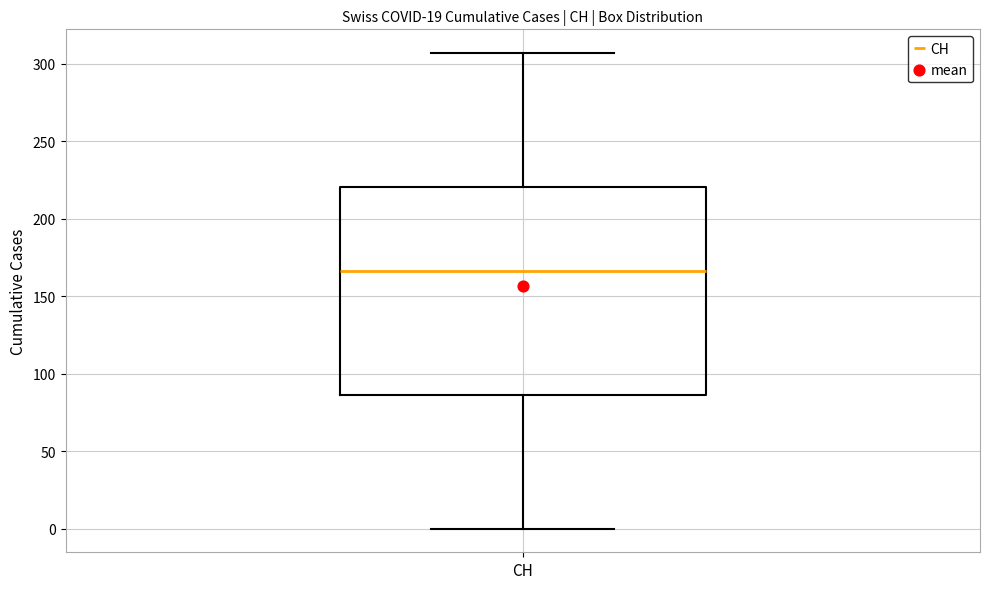

Transcribe this box plot: give where the median line is, the range the box spans, and where the two whiskers end, as read against the y-axis. The values are not printed on the chart, so give them approximately, as read against the axis.

median 165, box 85 to 220, whiskers 0 to 305